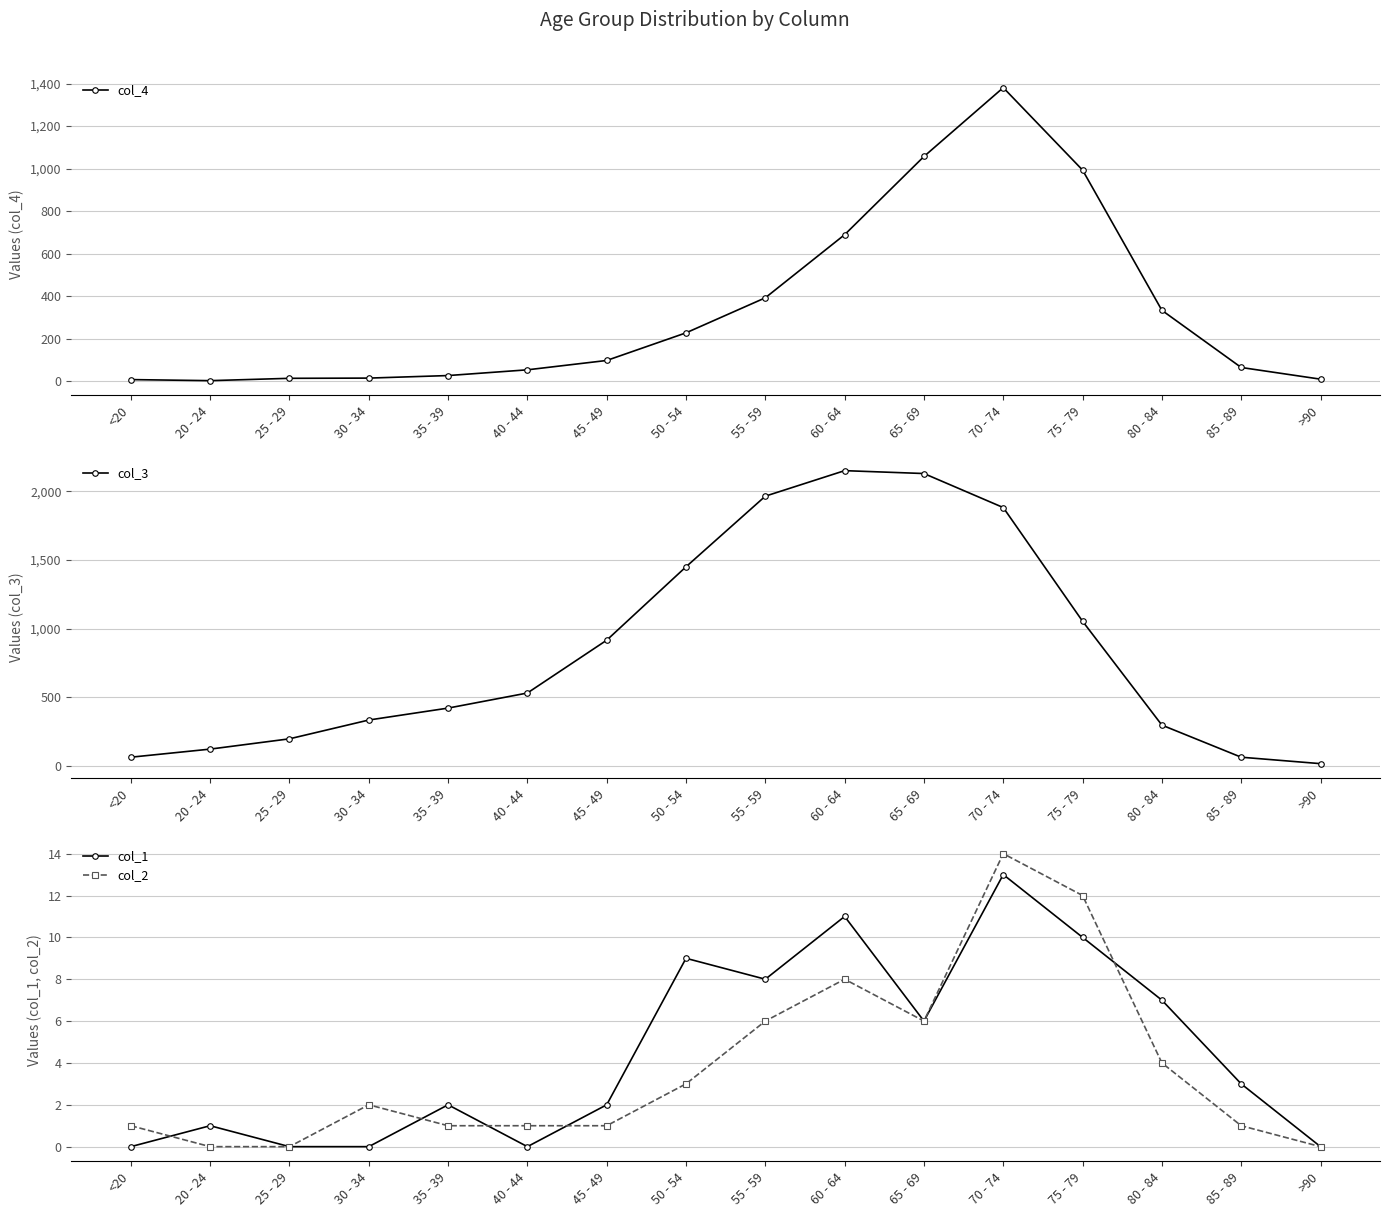

How many categories are shown in the chart?

16